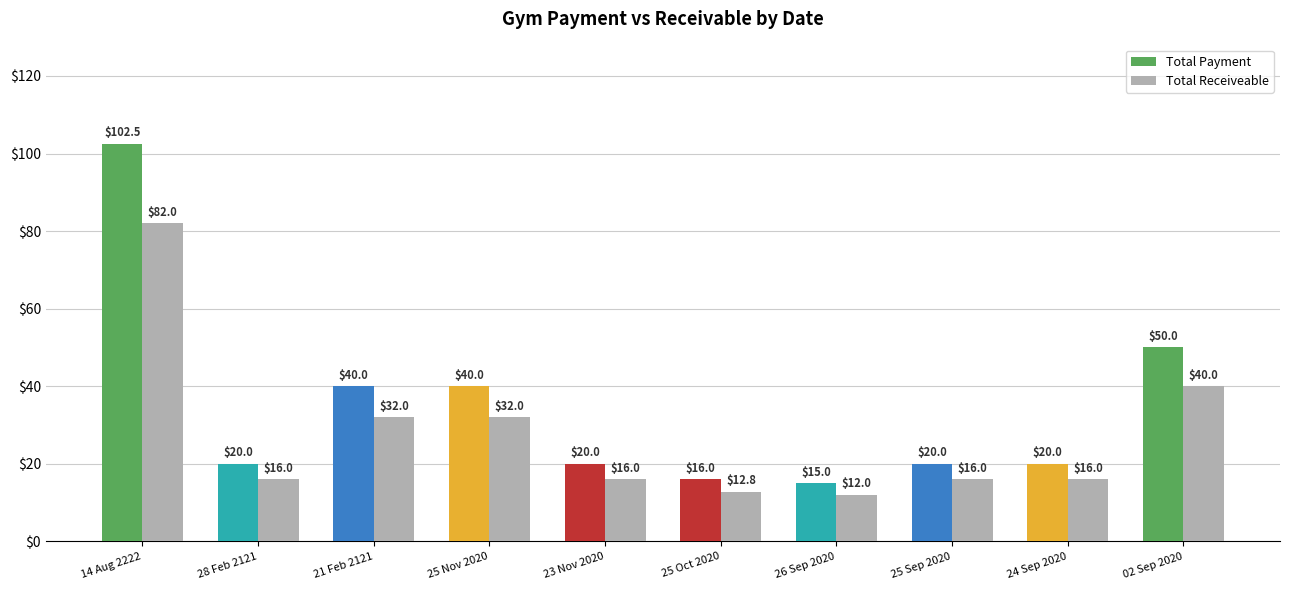

List the series in order of their overall mean, highest first.

Total Payment, Total Receiveable